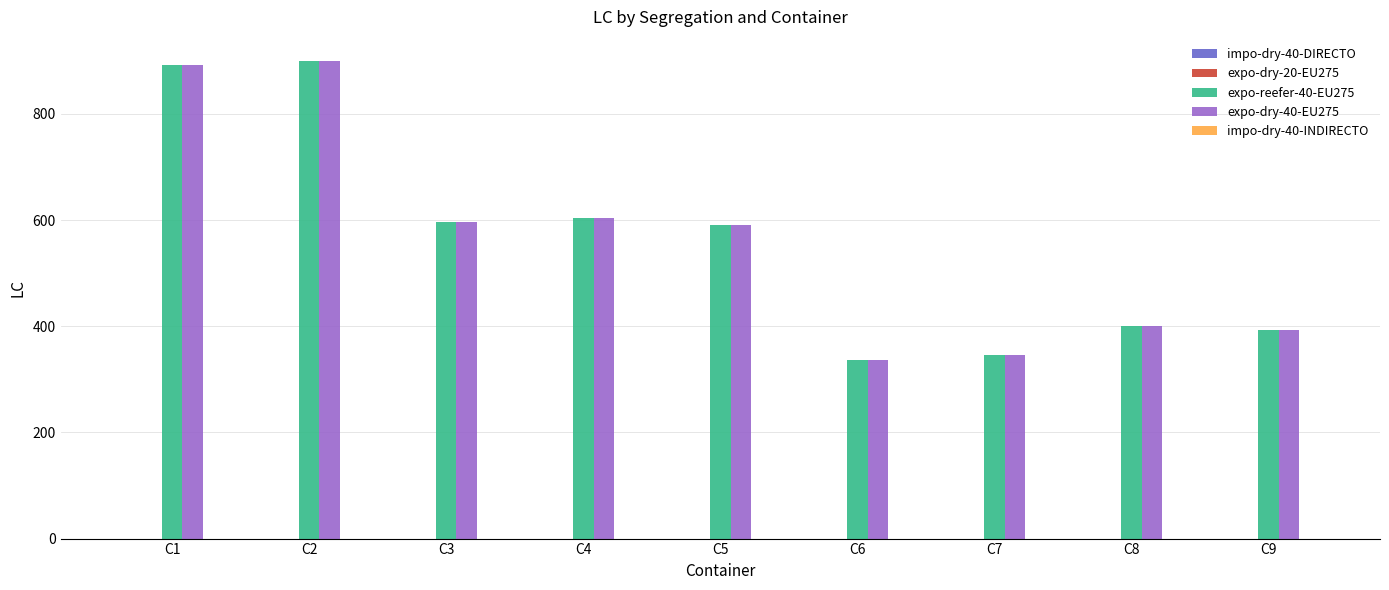

How many groups of bars are there?

9